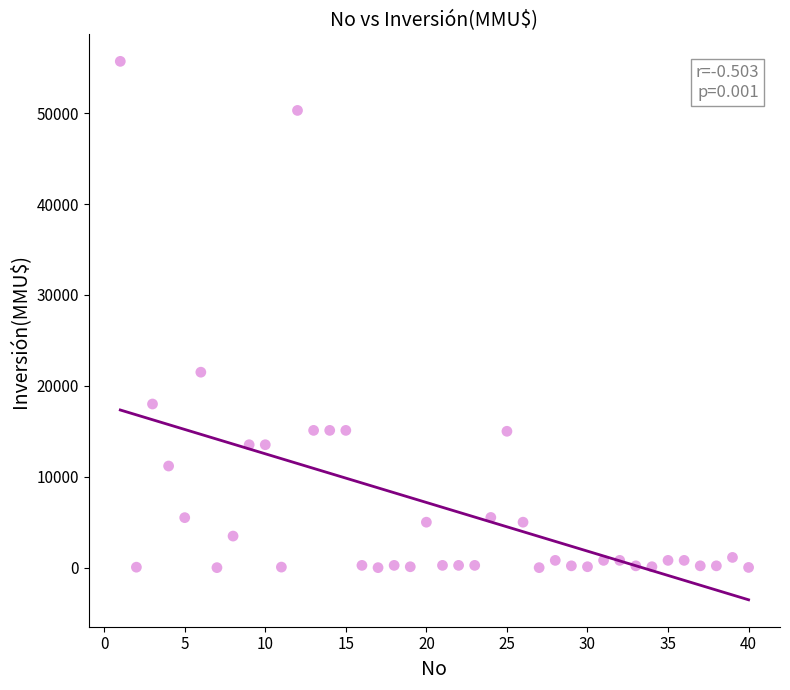

What is the range of Y values (max minus min)?

55694